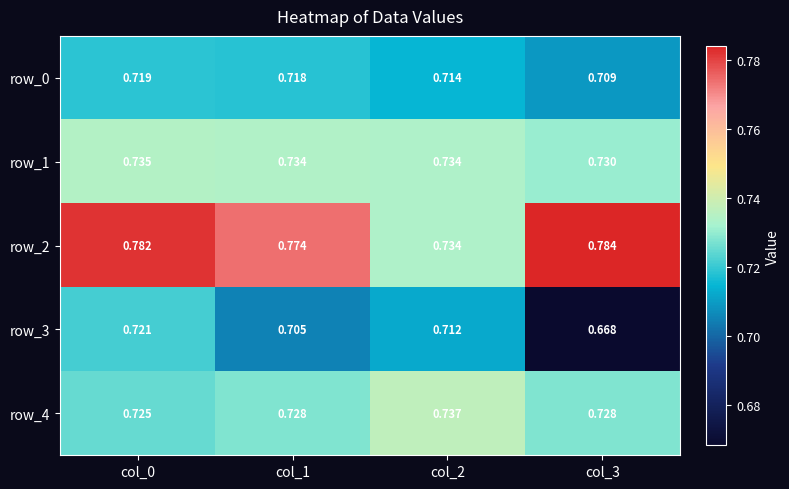

What is the sum of all row_1 values?

2.9